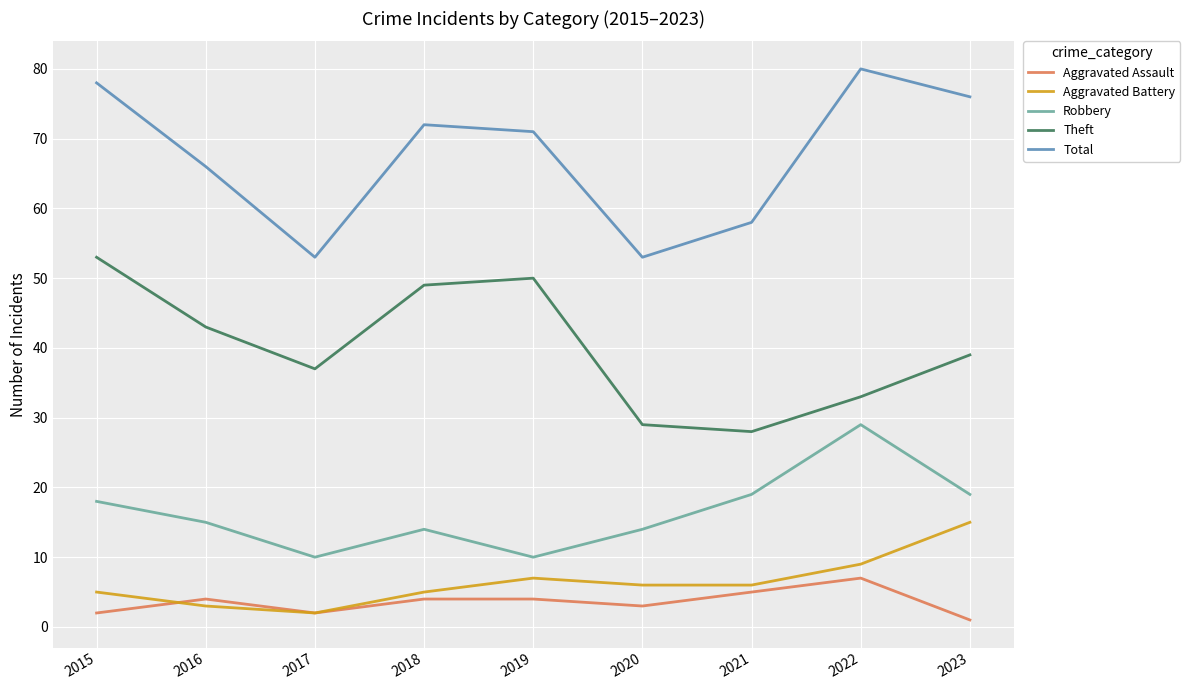

Rank the series at 2020 from lowest to highest value.

Aggravated Assault, Aggravated Battery, Robbery, Theft, Total